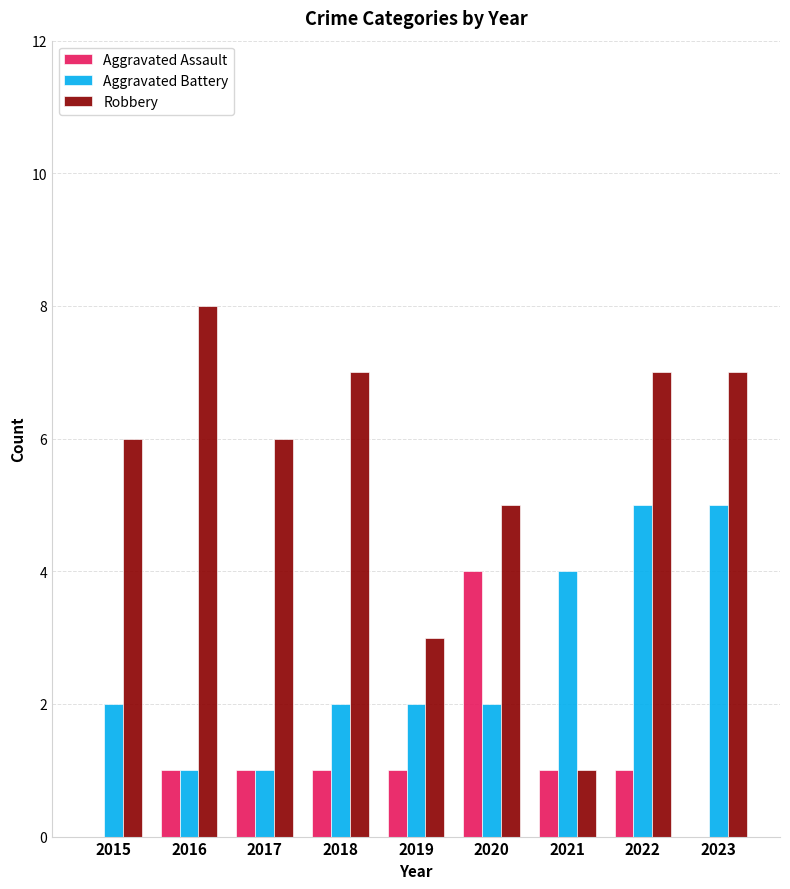

What value does the Robbery series have at 2015?

6